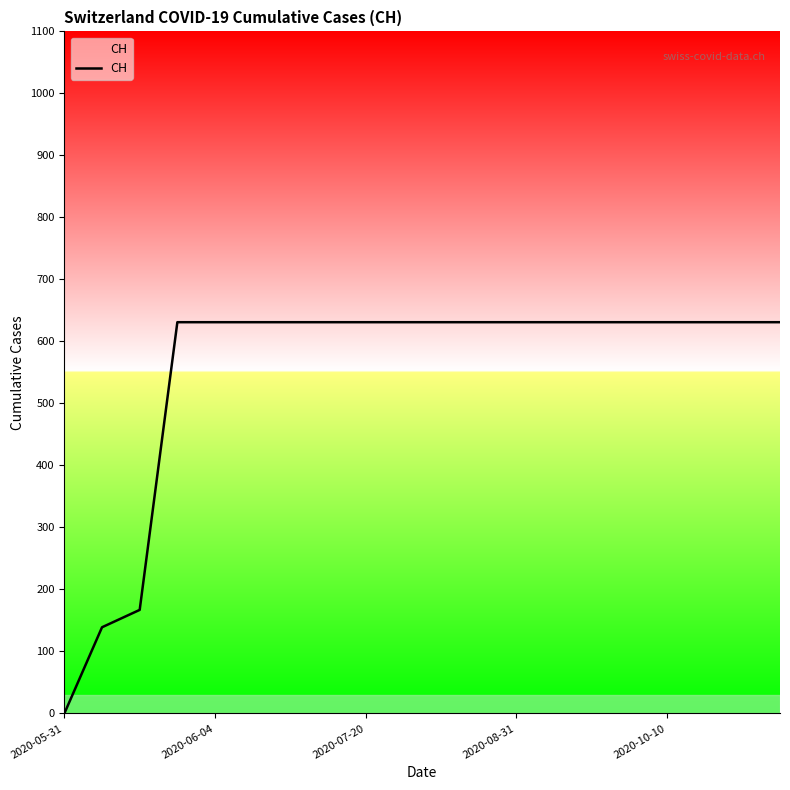

What is the greatest value displayed?

631